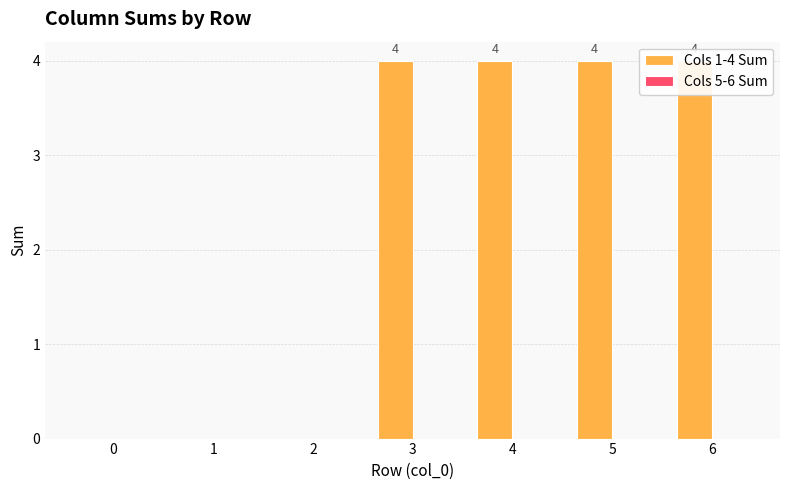

Rank the categories by Cols 5-6 Sum value from highest to lowest.

0, 1, 2, 3, 4, 5, 6